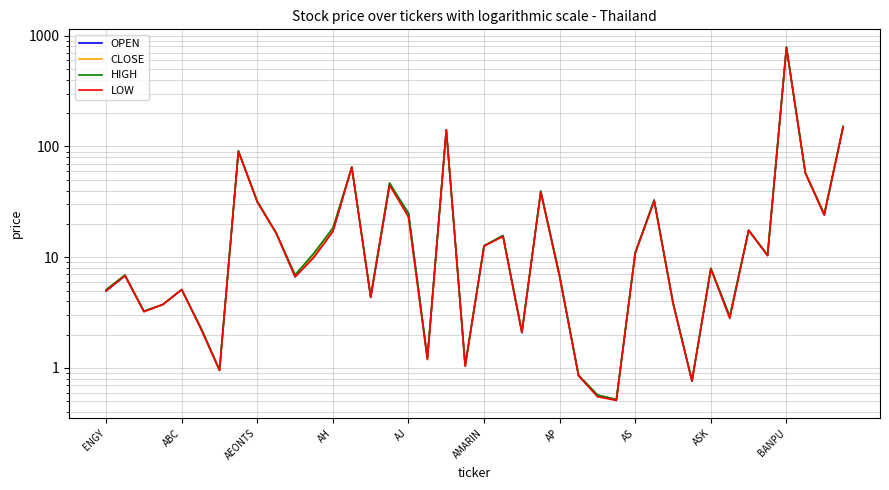

Reading right to left, list all the values displayed in this chart.

OPEN: 150.5	24.1	57.5	780.0	10.4	17.5	2.9	7.8	0.8	3.9	32.8	11.0	0.5	0.6	0.8	6.7	39.2	2.1	15.6	12.6	1.0	141.0	1.2	24.9	44.8	4.3	65.0	17.1	10.1	6.7	16.5	31.5	91.0	1.0	2.3	5.1	3.7	3.2	6.8	5.0
CLOSE: 151.5	24.6	57.5	786.0	10.5	17.5	2.9	8.0	0.8	3.8	32.0	11.0	0.5	0.6	0.9	6.7	39.0	2.1	15.4	12.7	1.0	141.0	1.2	23.0	46.8	4.4	65.0	17.5	10.5	6.7	16.5	31.8	90.5	0.9	2.3	5.1	3.7	3.2	6.9	5.1
HIGH: 151.5	24.6	58.0	790.0	10.5	17.5	2.9	8.0	0.8	3.9	32.8	11.0	0.5	0.6	0.9	6.8	39.5	2.1	15.7	12.7	1.1	141.0	1.2	24.9	46.8	4.5	65.0	18.4	10.9	7.0	16.5	32.0	91.0	1.0	2.3	5.1	3.7	3.3	6.9	5.1
LOW: 149.5	24.0	57.5	780.0	10.3	17.5	2.8	7.8	0.8	3.8	32.0	10.9	0.5	0.6	0.8	6.6	38.5	2.1	15.4	12.6	1.0	141.0	1.2	23.0	44.8	4.3	65.0	17.1	10.0	6.7	16.5	31.5	89.8	0.9	2.3	5.1	3.7	3.2	6.8	5.0